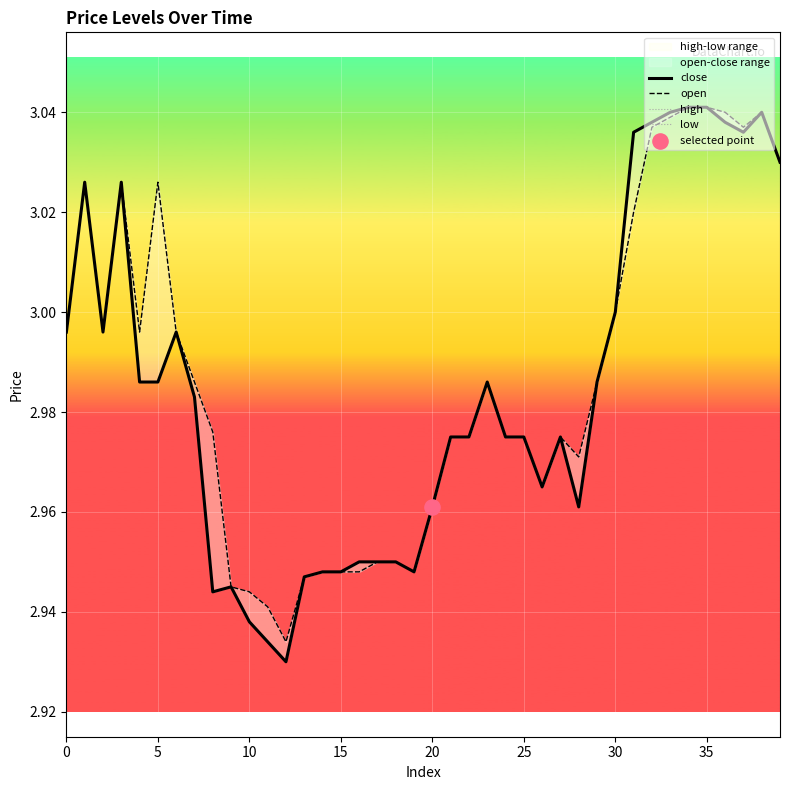

Which series has the largest total across all categories?

high